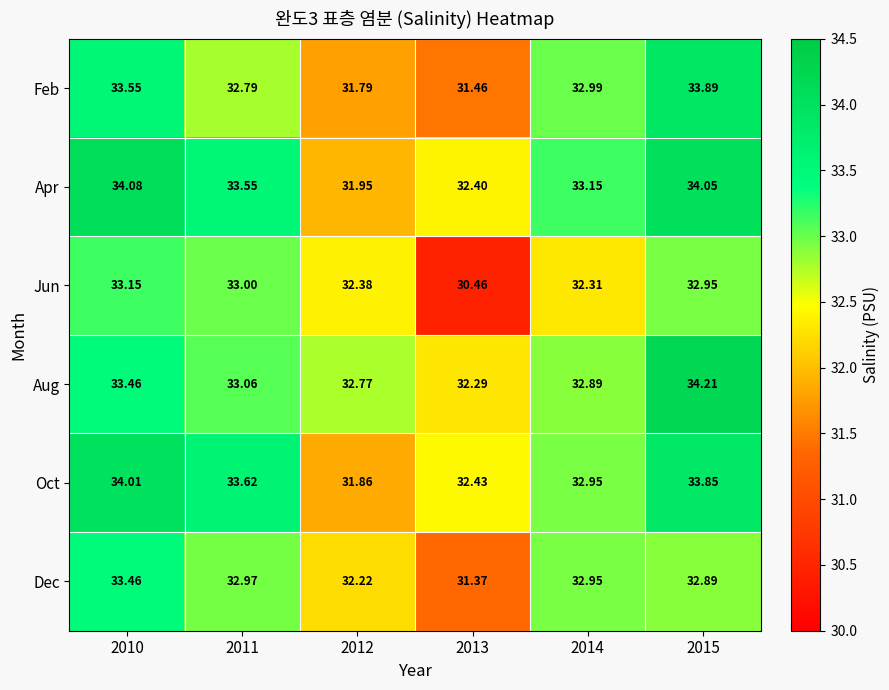

Rank the series at 2013 from highest to lowest value.

Oct, Apr, Aug, Feb, Dec, Jun